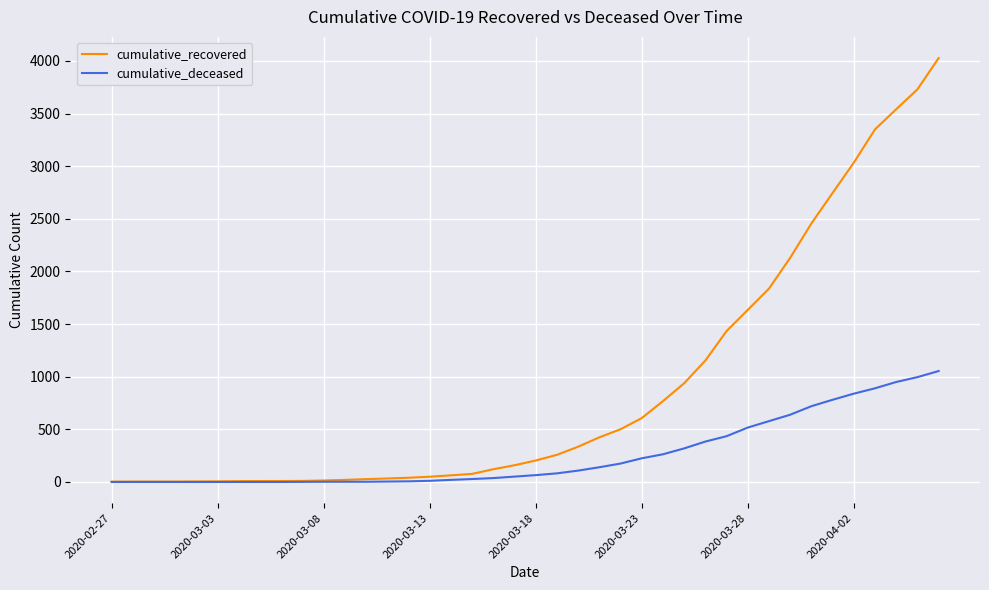

List the series in order of their overall mean, highest first.

cumulative_recovered, cumulative_deceased